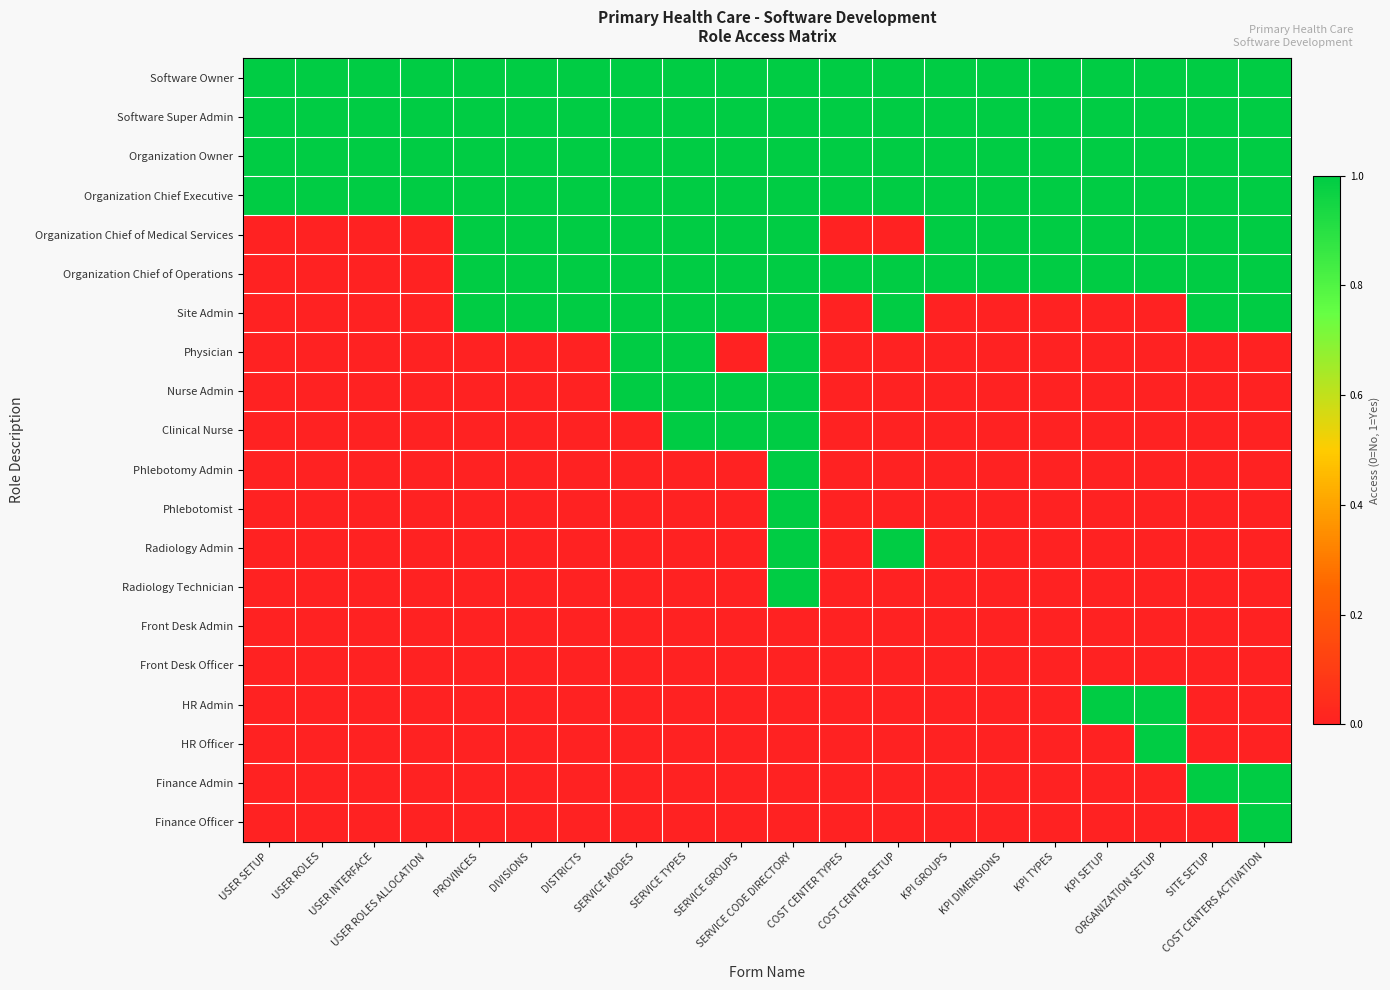

Reading left to right, what are all the values shown in this chart?

Software Owner: USER SETUP=1	USER ROLES=1	USER INTERFACE=1	USER ROLES ALLOCATION=1	PROVINCES=1	DIVISIONS=1	DISTRICTS=1	SERVICE MODES=1	SERVICE TYPES=1	SERVICE GROUPS=1	SERVICE CODE DIRECTORY=1	COST CENTER TYPES=1	COST CENTER SETUP=1	KPI GROUPS=1	KPI DIMENSIONS=1	KPI TYPES=1	KPI SETUP=1	ORGANIZATION SETUP=1	SITE SETUP=1	COST CENTERS ACTIVATION=1
Software Super Admin: USER SETUP=1	USER ROLES=1	USER INTERFACE=1	USER ROLES ALLOCATION=1	PROVINCES=1	DIVISIONS=1	DISTRICTS=1	SERVICE MODES=1	SERVICE TYPES=1	SERVICE GROUPS=1	SERVICE CODE DIRECTORY=1	COST CENTER TYPES=1	COST CENTER SETUP=1	KPI GROUPS=1	KPI DIMENSIONS=1	KPI TYPES=1	KPI SETUP=1	ORGANIZATION SETUP=1	SITE SETUP=1	COST CENTERS ACTIVATION=1
Organization Owner: USER SETUP=1	USER ROLES=1	USER INTERFACE=1	USER ROLES ALLOCATION=1	PROVINCES=1	DIVISIONS=1	DISTRICTS=1	SERVICE MODES=1	SERVICE TYPES=1	SERVICE GROUPS=1	SERVICE CODE DIRECTORY=1	COST CENTER TYPES=1	COST CENTER SETUP=1	KPI GROUPS=1	KPI DIMENSIONS=1	KPI TYPES=1	KPI SETUP=1	ORGANIZATION SETUP=1	SITE SETUP=1	COST CENTERS ACTIVATION=1
Organization Chief Executive: USER SETUP=1	USER ROLES=1	USER INTERFACE=1	USER ROLES ALLOCATION=1	PROVINCES=1	DIVISIONS=1	DISTRICTS=1	SERVICE MODES=1	SERVICE TYPES=1	SERVICE GROUPS=1	SERVICE CODE DIRECTORY=1	COST CENTER TYPES=1	COST CENTER SETUP=1	KPI GROUPS=1	KPI DIMENSIONS=1	KPI TYPES=1	KPI SETUP=1	ORGANIZATION SETUP=1	SITE SETUP=1	COST CENTERS ACTIVATION=1
Organization Chief of Medical Services: USER SETUP=0	USER ROLES=0	USER INTERFACE=0	USER ROLES ALLOCATION=0	PROVINCES=1	DIVISIONS=1	DISTRICTS=1	SERVICE MODES=1	SERVICE TYPES=1	SERVICE GROUPS=1	SERVICE CODE DIRECTORY=1	COST CENTER TYPES=0	COST CENTER SETUP=0	KPI GROUPS=1	KPI DIMENSIONS=1	KPI TYPES=1	KPI SETUP=1	ORGANIZATION SETUP=1	SITE SETUP=1	COST CENTERS ACTIVATION=1
Organization Chief of Operations: USER SETUP=0	USER ROLES=0	USER INTERFACE=0	USER ROLES ALLOCATION=0	PROVINCES=1	DIVISIONS=1	DISTRICTS=1	SERVICE MODES=1	SERVICE TYPES=1	SERVICE GROUPS=1	SERVICE CODE DIRECTORY=1	COST CENTER TYPES=1	COST CENTER SETUP=1	KPI GROUPS=1	KPI DIMENSIONS=1	KPI TYPES=1	KPI SETUP=1	ORGANIZATION SETUP=1	SITE SETUP=1	COST CENTERS ACTIVATION=1
Site Admin: USER SETUP=0	USER ROLES=0	USER INTERFACE=0	USER ROLES ALLOCATION=0	PROVINCES=1	DIVISIONS=1	DISTRICTS=1	SERVICE MODES=1	SERVICE TYPES=1	SERVICE GROUPS=1	SERVICE CODE DIRECTORY=1	COST CENTER TYPES=0	COST CENTER SETUP=1	KPI GROUPS=0	KPI DIMENSIONS=0	KPI TYPES=0	KPI SETUP=0	ORGANIZATION SETUP=0	SITE SETUP=1	COST CENTERS ACTIVATION=1
Physician: USER SETUP=0	USER ROLES=0	USER INTERFACE=0	USER ROLES ALLOCATION=0	PROVINCES=0	DIVISIONS=0	DISTRICTS=0	SERVICE MODES=1	SERVICE TYPES=1	SERVICE GROUPS=0	SERVICE CODE DIRECTORY=1	COST CENTER TYPES=0	COST CENTER SETUP=0	KPI GROUPS=0	KPI DIMENSIONS=0	KPI TYPES=0	KPI SETUP=0	ORGANIZATION SETUP=0	SITE SETUP=0	COST CENTERS ACTIVATION=0
Nurse Admin: USER SETUP=0	USER ROLES=0	USER INTERFACE=0	USER ROLES ALLOCATION=0	PROVINCES=0	DIVISIONS=0	DISTRICTS=0	SERVICE MODES=1	SERVICE TYPES=1	SERVICE GROUPS=1	SERVICE CODE DIRECTORY=1	COST CENTER TYPES=0	COST CENTER SETUP=0	KPI GROUPS=0	KPI DIMENSIONS=0	KPI TYPES=0	KPI SETUP=0	ORGANIZATION SETUP=0	SITE SETUP=0	COST CENTERS ACTIVATION=0
Clinical Nurse: USER SETUP=0	USER ROLES=0	USER INTERFACE=0	USER ROLES ALLOCATION=0	PROVINCES=0	DIVISIONS=0	DISTRICTS=0	SERVICE MODES=0	SERVICE TYPES=1	SERVICE GROUPS=1	SERVICE CODE DIRECTORY=1	COST CENTER TYPES=0	COST CENTER SETUP=0	KPI GROUPS=0	KPI DIMENSIONS=0	KPI TYPES=0	KPI SETUP=0	ORGANIZATION SETUP=0	SITE SETUP=0	COST CENTERS ACTIVATION=0
Phlebotomy Admin: USER SETUP=0	USER ROLES=0	USER INTERFACE=0	USER ROLES ALLOCATION=0	PROVINCES=0	DIVISIONS=0	DISTRICTS=0	SERVICE MODES=0	SERVICE TYPES=0	SERVICE GROUPS=0	SERVICE CODE DIRECTORY=1	COST CENTER TYPES=0	COST CENTER SETUP=0	KPI GROUPS=0	KPI DIMENSIONS=0	KPI TYPES=0	KPI SETUP=0	ORGANIZATION SETUP=0	SITE SETUP=0	COST CENTERS ACTIVATION=0
Phlebotomist: USER SETUP=0	USER ROLES=0	USER INTERFACE=0	USER ROLES ALLOCATION=0	PROVINCES=0	DIVISIONS=0	DISTRICTS=0	SERVICE MODES=0	SERVICE TYPES=0	SERVICE GROUPS=0	SERVICE CODE DIRECTORY=1	COST CENTER TYPES=0	COST CENTER SETUP=0	KPI GROUPS=0	KPI DIMENSIONS=0	KPI TYPES=0	KPI SETUP=0	ORGANIZATION SETUP=0	SITE SETUP=0	COST CENTERS ACTIVATION=0
Radiology Admin: USER SETUP=0	USER ROLES=0	USER INTERFACE=0	USER ROLES ALLOCATION=0	PROVINCES=0	DIVISIONS=0	DISTRICTS=0	SERVICE MODES=0	SERVICE TYPES=0	SERVICE GROUPS=0	SERVICE CODE DIRECTORY=1	COST CENTER TYPES=0	COST CENTER SETUP=1	KPI GROUPS=0	KPI DIMENSIONS=0	KPI TYPES=0	KPI SETUP=0	ORGANIZATION SETUP=0	SITE SETUP=0	COST CENTERS ACTIVATION=0
Radiology Technician: USER SETUP=0	USER ROLES=0	USER INTERFACE=0	USER ROLES ALLOCATION=0	PROVINCES=0	DIVISIONS=0	DISTRICTS=0	SERVICE MODES=0	SERVICE TYPES=0	SERVICE GROUPS=0	SERVICE CODE DIRECTORY=1	COST CENTER TYPES=0	COST CENTER SETUP=0	KPI GROUPS=0	KPI DIMENSIONS=0	KPI TYPES=0	KPI SETUP=0	ORGANIZATION SETUP=0	SITE SETUP=0	COST CENTERS ACTIVATION=0
Front Desk Admin: USER SETUP=0	USER ROLES=0	USER INTERFACE=0	USER ROLES ALLOCATION=0	PROVINCES=0	DIVISIONS=0	DISTRICTS=0	SERVICE MODES=0	SERVICE TYPES=0	SERVICE GROUPS=0	SERVICE CODE DIRECTORY=0	COST CENTER TYPES=0	COST CENTER SETUP=0	KPI GROUPS=0	KPI DIMENSIONS=0	KPI TYPES=0	KPI SETUP=0	ORGANIZATION SETUP=0	SITE SETUP=0	COST CENTERS ACTIVATION=0
Front Desk Officer: USER SETUP=0	USER ROLES=0	USER INTERFACE=0	USER ROLES ALLOCATION=0	PROVINCES=0	DIVISIONS=0	DISTRICTS=0	SERVICE MODES=0	SERVICE TYPES=0	SERVICE GROUPS=0	SERVICE CODE DIRECTORY=0	COST CENTER TYPES=0	COST CENTER SETUP=0	KPI GROUPS=0	KPI DIMENSIONS=0	KPI TYPES=0	KPI SETUP=0	ORGANIZATION SETUP=0	SITE SETUP=0	COST CENTERS ACTIVATION=0
HR Admin: USER SETUP=0	USER ROLES=0	USER INTERFACE=0	USER ROLES ALLOCATION=0	PROVINCES=0	DIVISIONS=0	DISTRICTS=0	SERVICE MODES=0	SERVICE TYPES=0	SERVICE GROUPS=0	SERVICE CODE DIRECTORY=0	COST CENTER TYPES=0	COST CENTER SETUP=0	KPI GROUPS=0	KPI DIMENSIONS=0	KPI TYPES=0	KPI SETUP=1	ORGANIZATION SETUP=1	SITE SETUP=0	COST CENTERS ACTIVATION=0
HR Officer: USER SETUP=0	USER ROLES=0	USER INTERFACE=0	USER ROLES ALLOCATION=0	PROVINCES=0	DIVISIONS=0	DISTRICTS=0	SERVICE MODES=0	SERVICE TYPES=0	SERVICE GROUPS=0	SERVICE CODE DIRECTORY=0	COST CENTER TYPES=0	COST CENTER SETUP=0	KPI GROUPS=0	KPI DIMENSIONS=0	KPI TYPES=0	KPI SETUP=0	ORGANIZATION SETUP=1	SITE SETUP=0	COST CENTERS ACTIVATION=0
Finance Admin: USER SETUP=0	USER ROLES=0	USER INTERFACE=0	USER ROLES ALLOCATION=0	PROVINCES=0	DIVISIONS=0	DISTRICTS=0	SERVICE MODES=0	SERVICE TYPES=0	SERVICE GROUPS=0	SERVICE CODE DIRECTORY=0	COST CENTER TYPES=0	COST CENTER SETUP=0	KPI GROUPS=0	KPI DIMENSIONS=0	KPI TYPES=0	KPI SETUP=0	ORGANIZATION SETUP=0	SITE SETUP=1	COST CENTERS ACTIVATION=1
Finance Officer: USER SETUP=0	USER ROLES=0	USER INTERFACE=0	USER ROLES ALLOCATION=0	PROVINCES=0	DIVISIONS=0	DISTRICTS=0	SERVICE MODES=0	SERVICE TYPES=0	SERVICE GROUPS=0	SERVICE CODE DIRECTORY=0	COST CENTER TYPES=0	COST CENTER SETUP=0	KPI GROUPS=0	KPI DIMENSIONS=0	KPI TYPES=0	KPI SETUP=0	ORGANIZATION SETUP=0	SITE SETUP=0	COST CENTERS ACTIVATION=1